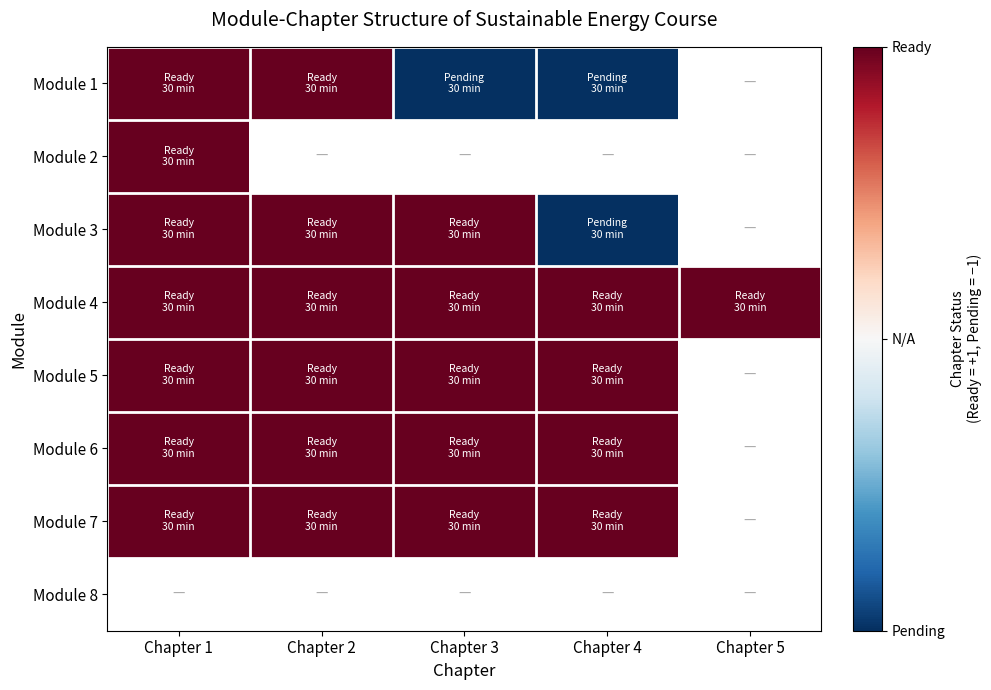

How many distinct data groups are displayed?

8